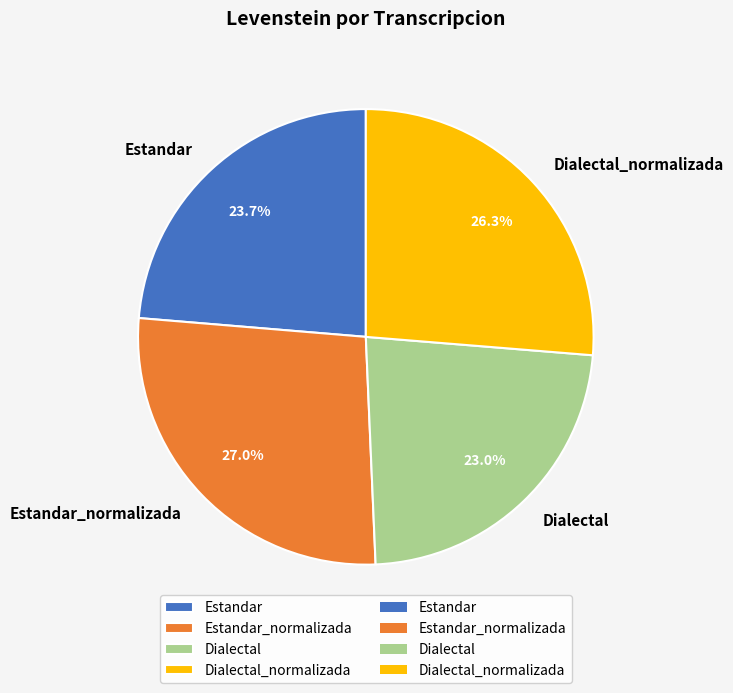

Which has a higher value, Dialectal_normalizada or Dialectal?

Dialectal_normalizada